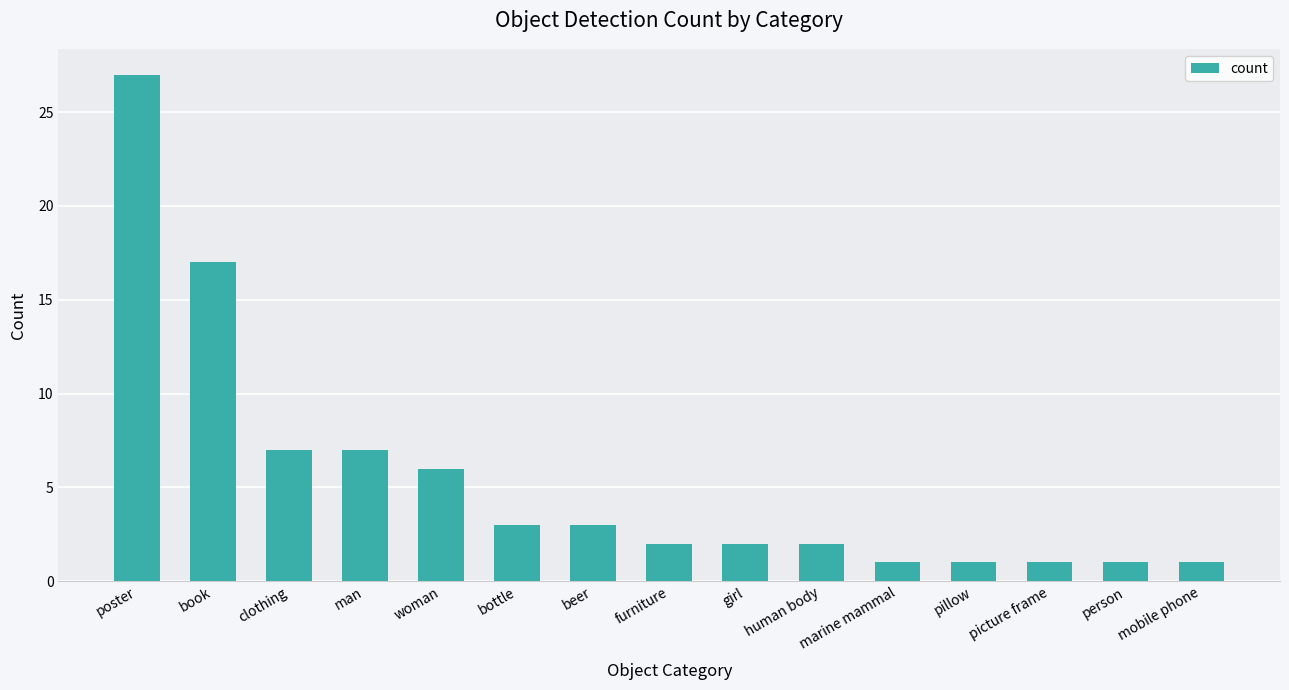

What is the greatest value displayed?

27